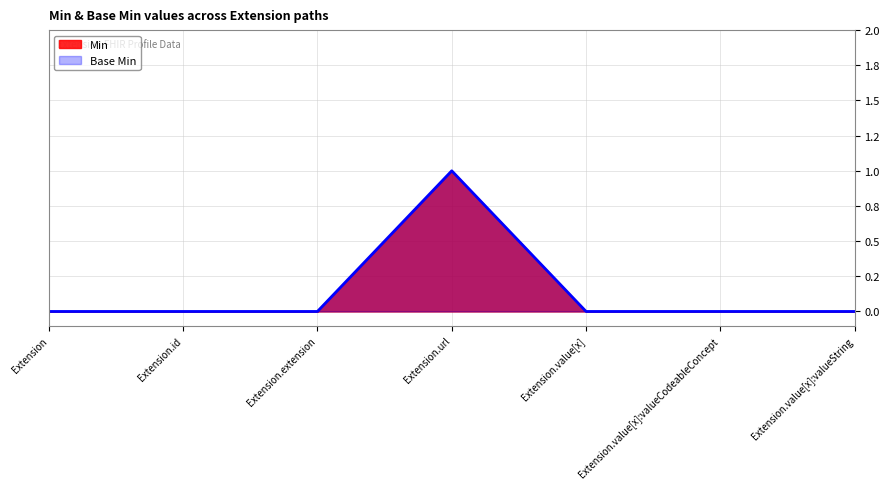

True or false: Base Min has more than 1 interior local peaks.

False